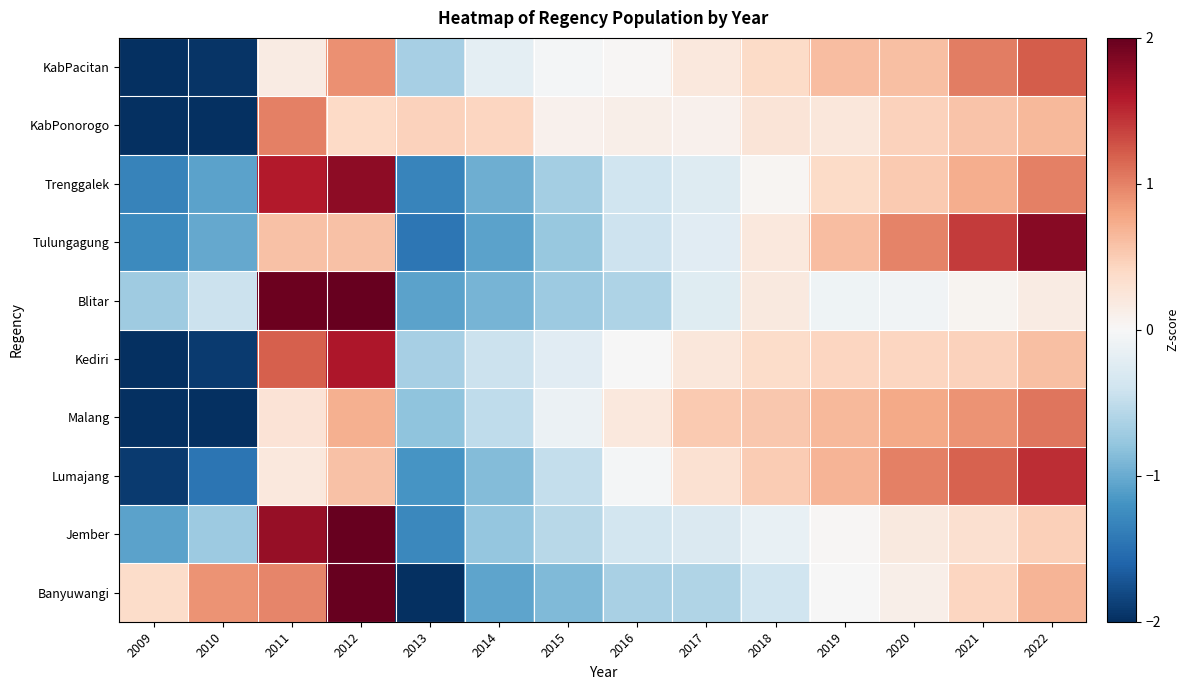

Reading left to right, what are all the values shown in this chart?

KabPacitan: 2009=-2.3	2010=-2.0	2011=0.2	2012=0.9	2013=-0.7	2014=-0.2	2015=-0.0	2016=0.0	2017=0.2	2018=0.4	2019=0.6	2020=0.6	2021=1.0	2022=1.2
KabPonorogo: 2009=-2.6	2010=-2.2	2011=1.0	2012=0.4	2013=0.5	2014=0.4	2015=0.1	2016=0.1	2017=0.1	2018=0.3	2019=0.2	2020=0.5	2021=0.6	2022=0.6
Trenggalek: 2009=-1.3	2010=-1.1	2011=1.6	2012=1.8	2013=-1.3	2014=-1.0	2015=-0.7	2016=-0.4	2017=-0.3	2018=0.0	2019=0.4	2020=0.5	2021=0.7	2022=1.0
Tulungagung: 2009=-1.3	2010=-1.0	2011=0.6	2012=0.6	2013=-1.5	2014=-1.1	2015=-0.8	2016=-0.4	2017=-0.2	2018=0.2	2019=0.6	2020=1.0	2021=1.4	2022=1.8
Blitar: 2009=-0.7	2010=-0.4	2011=2.0	2012=2.5	2013=-1.1	2014=-0.9	2015=-0.7	2016=-0.6	2017=-0.2	2018=0.2	2019=-0.1	2020=-0.1	2021=0.1	2022=0.2
Kediri: 2009=-2.1	2010=-1.9	2011=1.2	2012=1.6	2013=-0.7	2014=-0.4	2015=-0.2	2016=-0.0	2017=0.2	2018=0.4	2019=0.4	2020=0.4	2021=0.5	2022=0.6
Malang: 2009=-2.2	2010=-2.0	2011=0.3	2012=0.7	2013=-0.8	2014=-0.5	2015=-0.1	2016=0.2	2017=0.5	2018=0.5	2019=0.6	2020=0.8	2021=0.9	2022=1.1
Lumajang: 2009=-1.9	2010=-1.5	2011=0.2	2012=0.6	2013=-1.2	2014=-0.9	2015=-0.5	2016=-0.0	2017=0.3	2018=0.5	2019=0.7	2020=1.0	2021=1.2	2022=1.5
Jember: 2009=-1.1	2010=-0.7	2011=1.7	2012=2.5	2013=-1.3	2014=-0.8	2015=-0.6	2016=-0.4	2017=-0.3	2018=-0.1	2019=0.0	2020=0.2	2021=0.3	2022=0.5
Banyuwangi: 2009=0.4	2010=0.9	2011=1.0	2012=2.1	2013=-2.0	2014=-1.1	2015=-0.9	2016=-0.6	2017=-0.6	2018=-0.4	2019=-0.0	2020=0.1	2021=0.4	2022=0.7